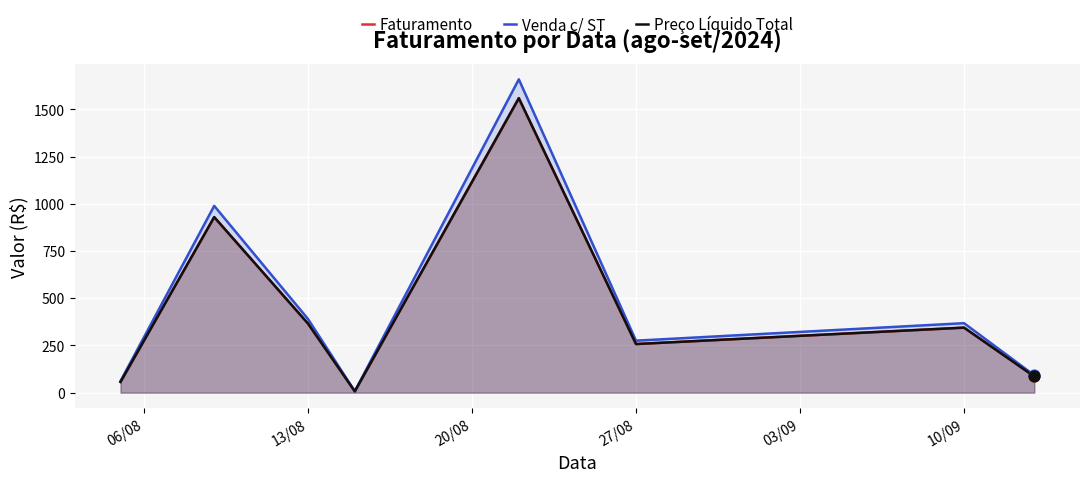

At how many categories does at least one series exceed 678?

2